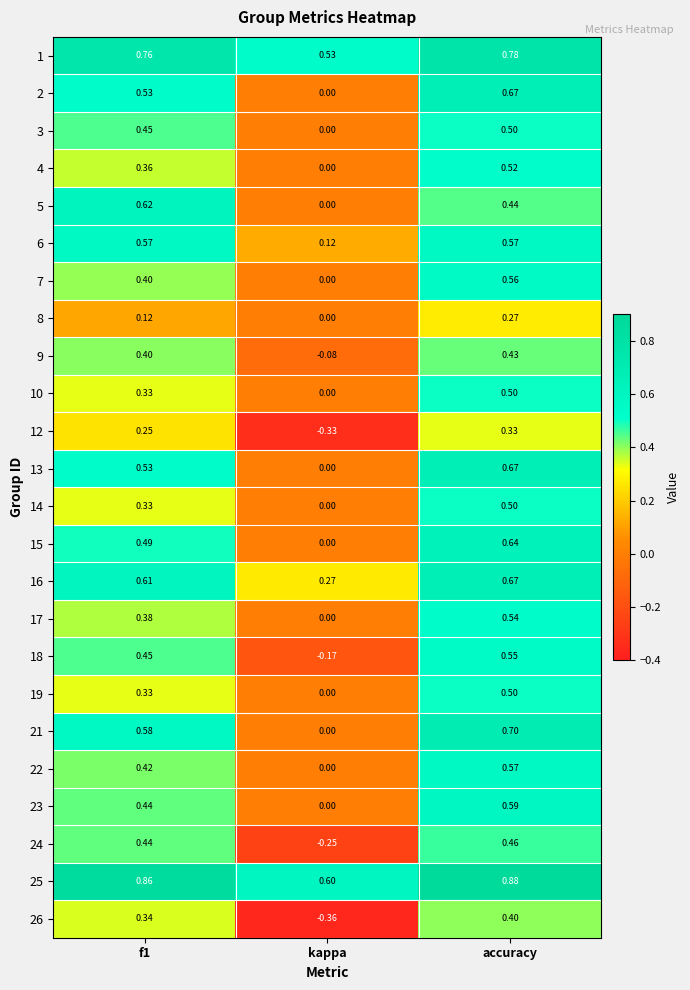

Which label corresponds to the smallest value in the chart?

kappa